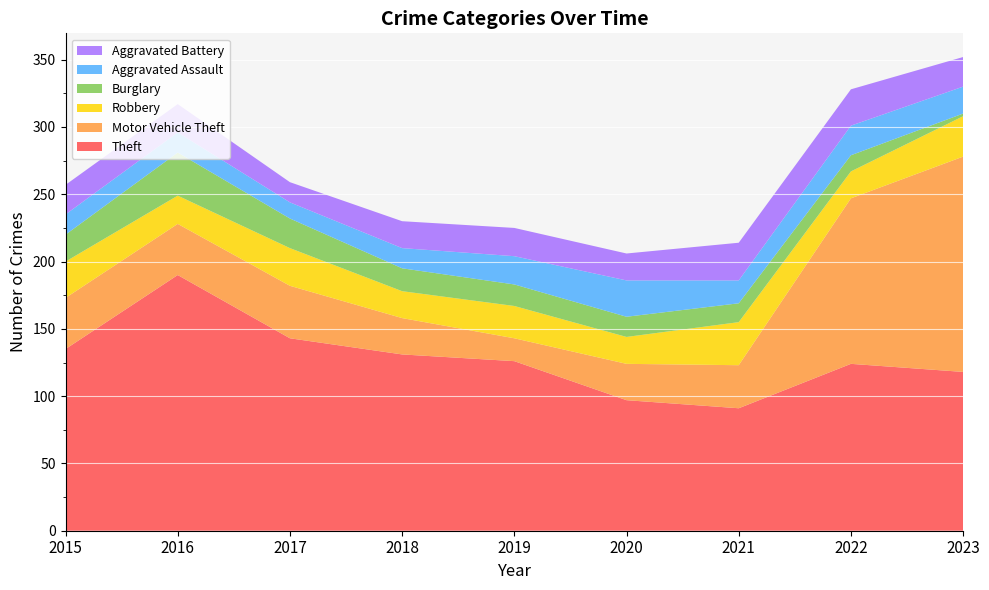

Reading right to left, transcribe all the data shown in this chart.

Theft: 2023=118	2022=124	2021=91	2020=97	2019=126	2018=131	2017=143	2016=190	2015=135
Motor Vehicle Theft: 2023=160	2022=123	2021=32	2020=27	2019=17	2018=27	2017=39	2016=38	2015=38
Robbery: 2023=30	2022=20	2021=32	2020=20	2019=24	2018=20	2017=28	2016=21	2015=27
Burglary: 2023=2	2022=12	2021=14	2020=15	2019=16	2018=17	2017=22	2016=32	2015=20
Aggravated Assault: 2023=20	2022=22	2021=17	2020=27	2019=21	2018=15	2017=12	2016=15	2015=15
Aggravated Battery: 2023=22	2022=27	2021=28	2020=20	2019=21	2018=20	2017=15	2016=21	2015=22